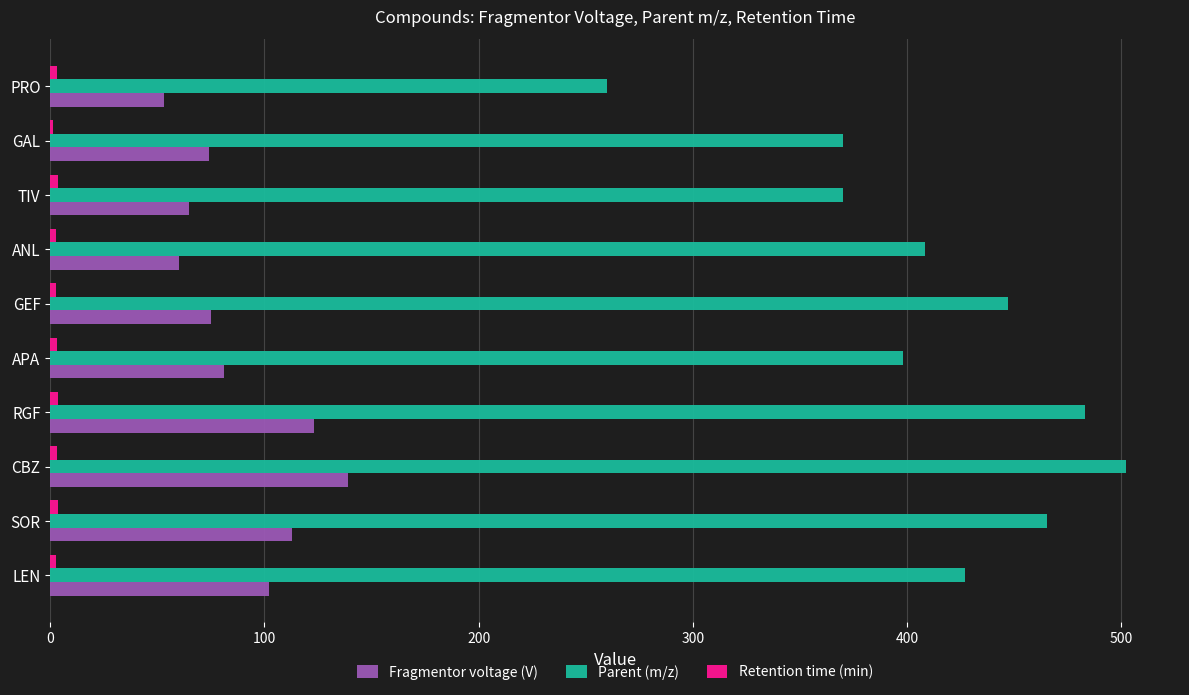

The value of Fragmentor voltage (V) at CBZ is 95.7. True or false?

False